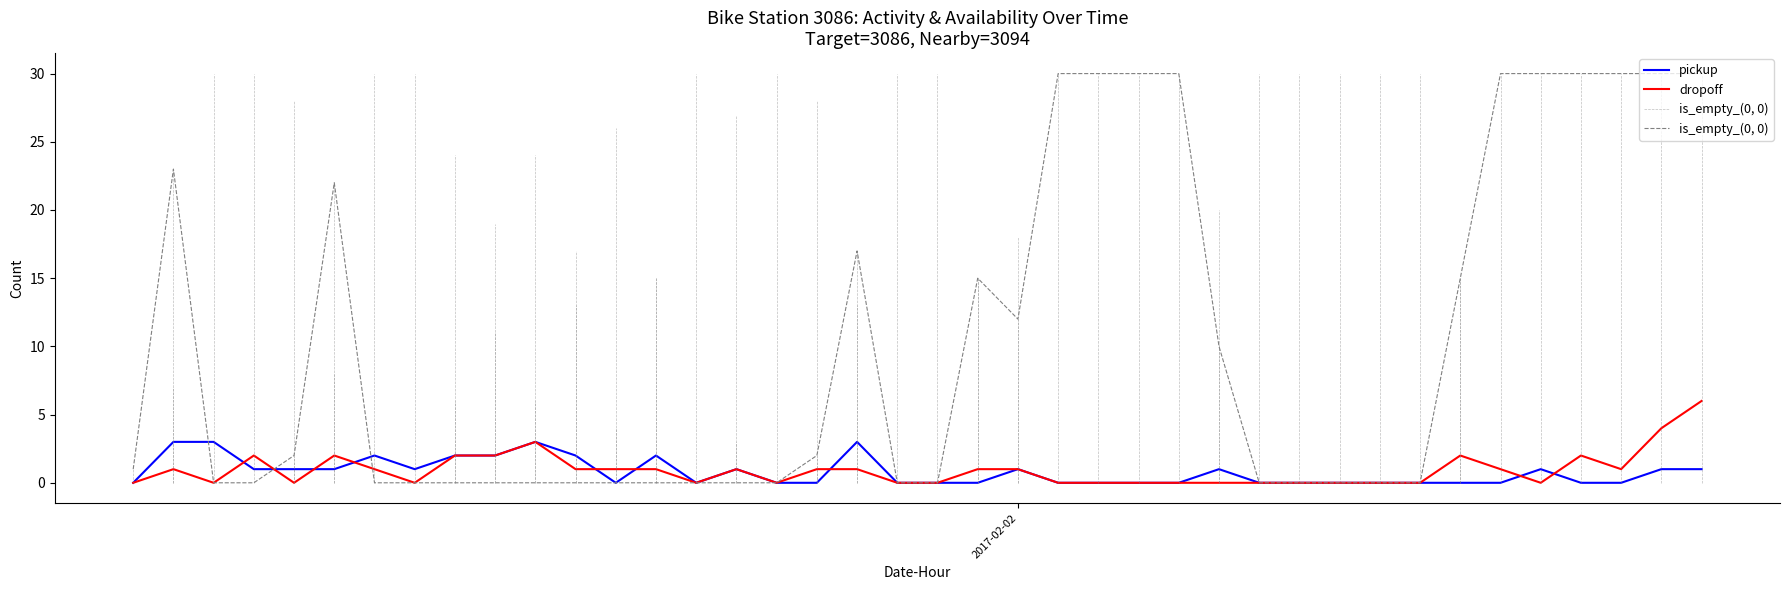

How many pickup values are between 0 and 1?

31